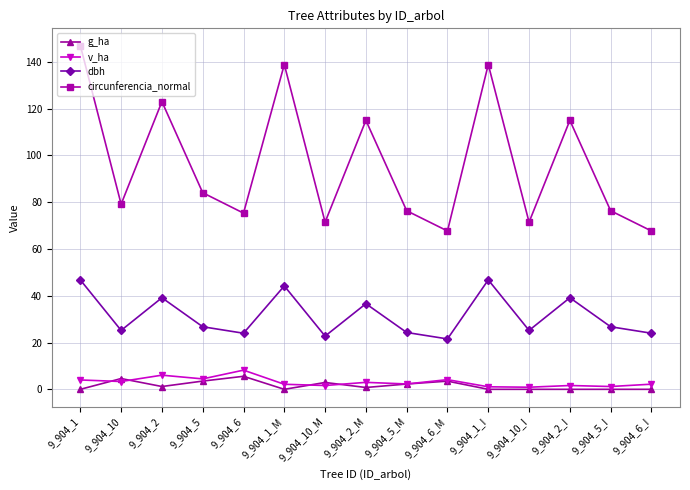

How many data points in circunferencia_normal are less than 79?

7